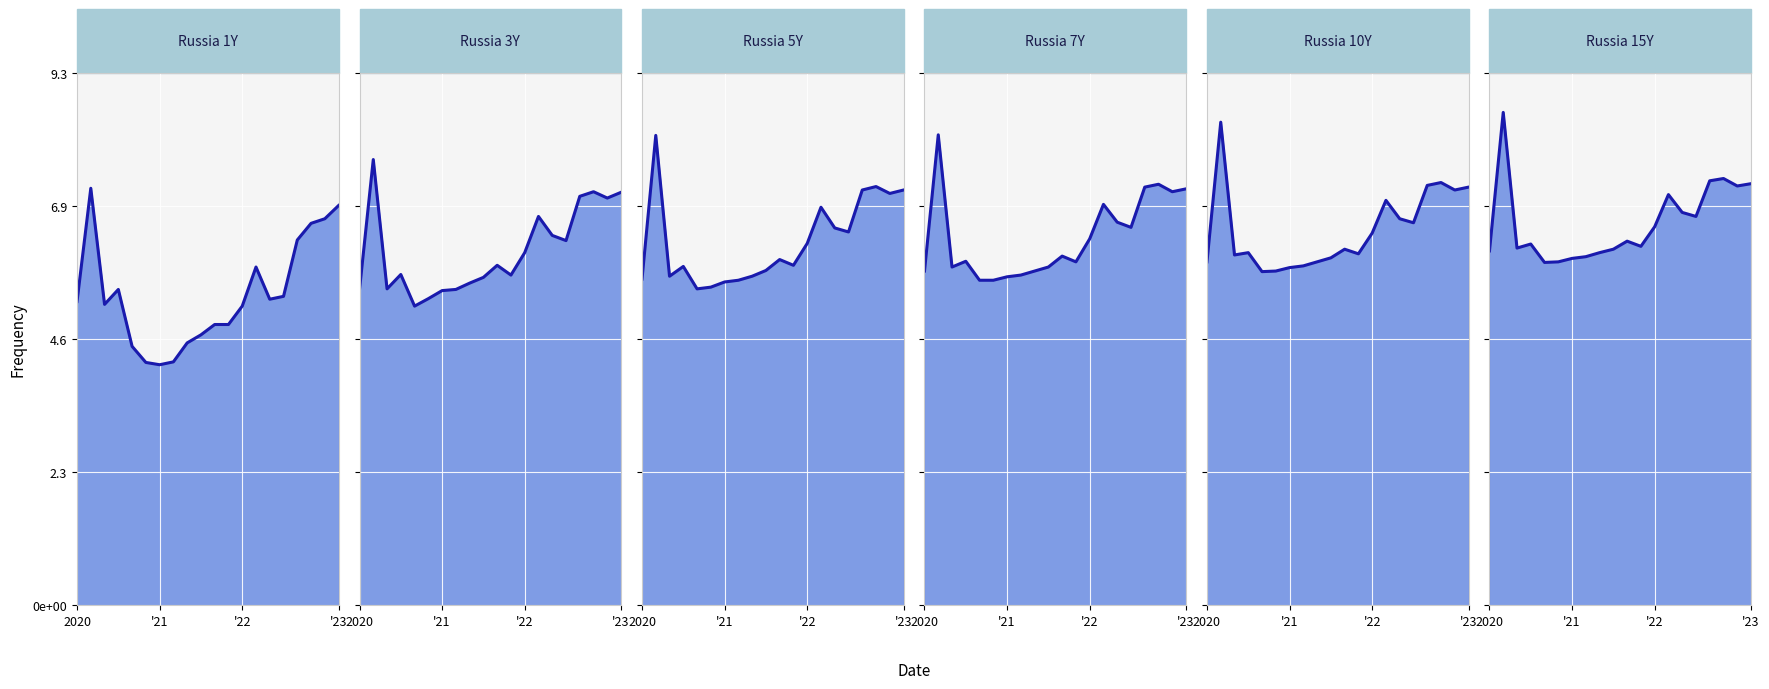

What is the spread (max minus min) of values at '21?

1.9